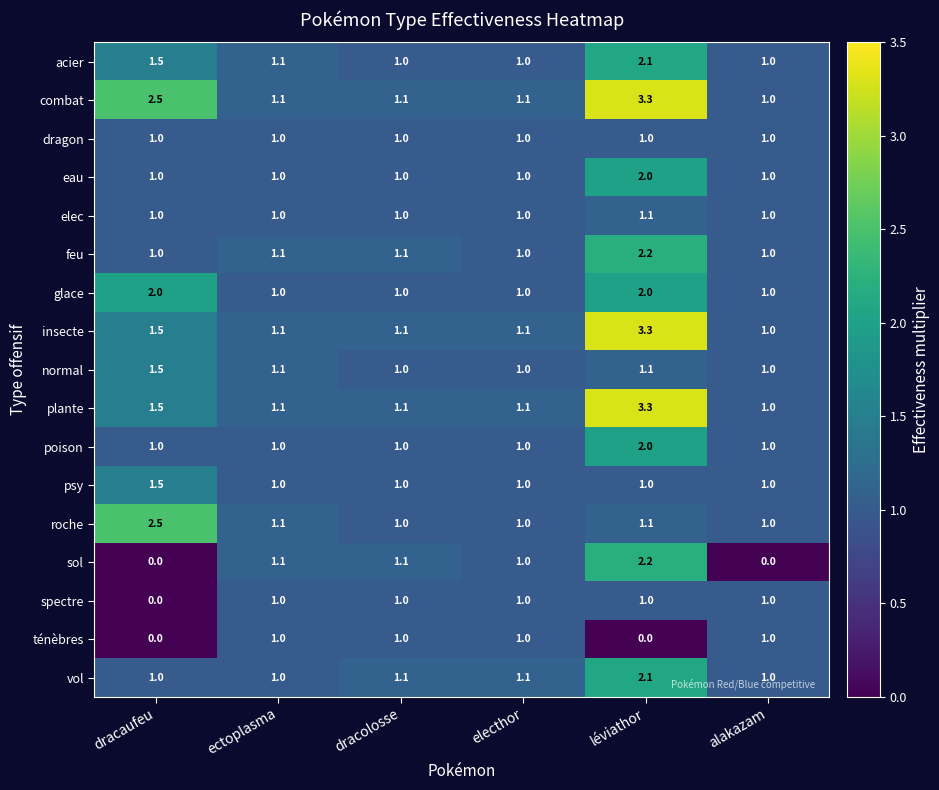

What is the approximate value of normal at alakazam?

1.0